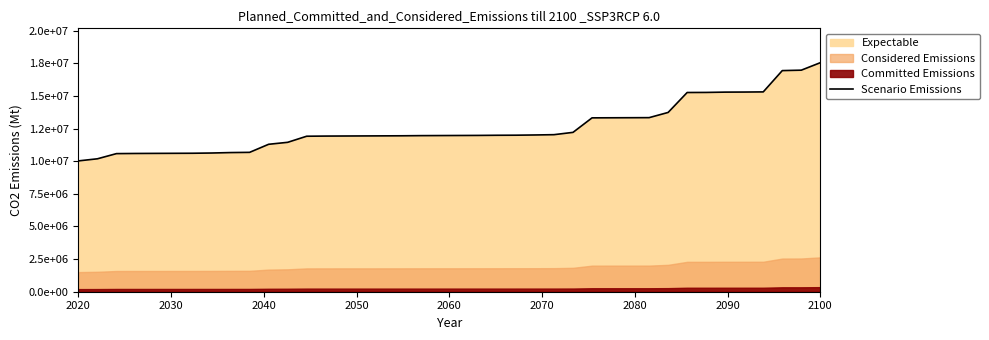

What is the difference between the second highest and minimum values?

6950500